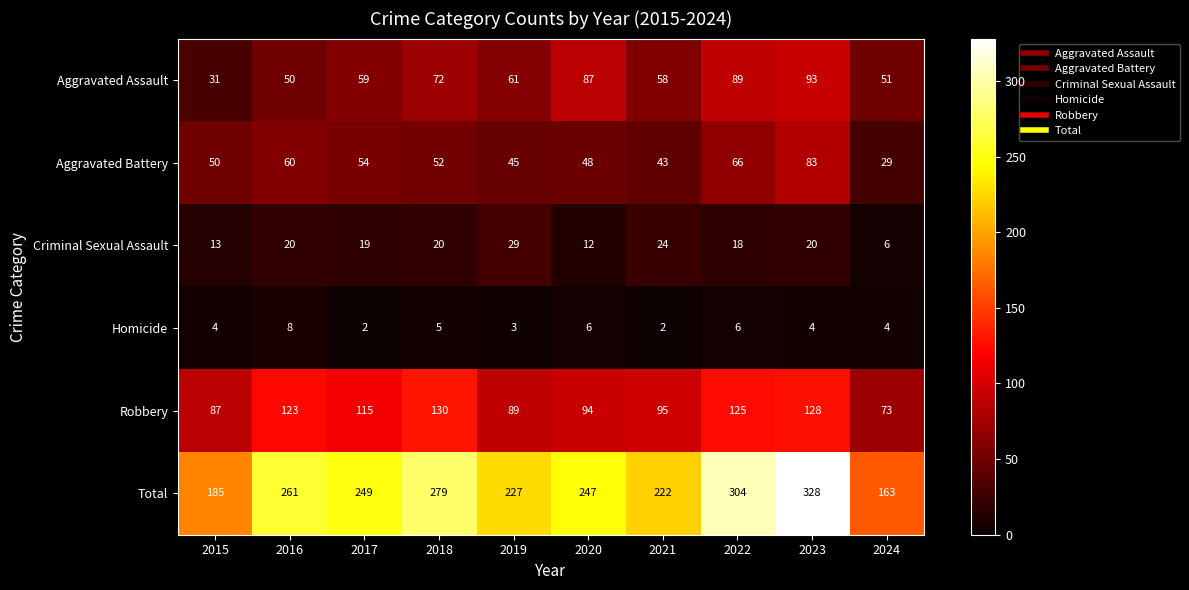

How many categories are shown in the chart?

10